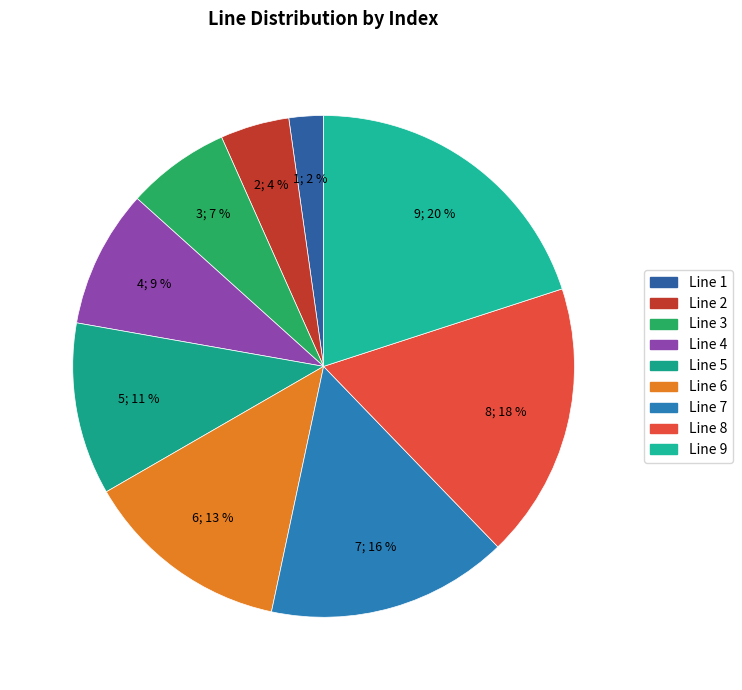

Rank the categories by value from highest to lowest.

Line 9, Line 8, Line 7, Line 6, Line 5, Line 4, Line 3, Line 2, Line 1